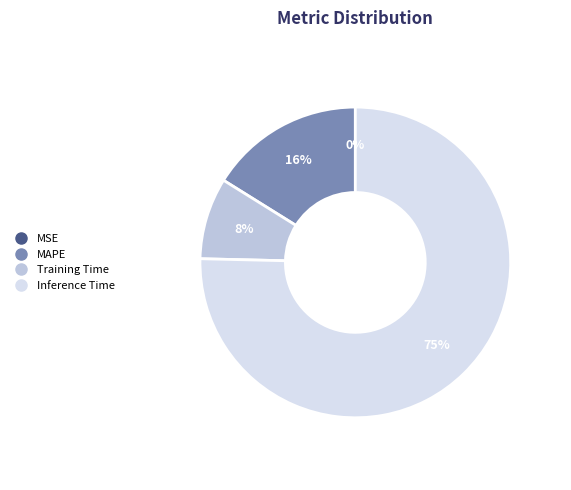

Does any single category account for the majority?

Yes